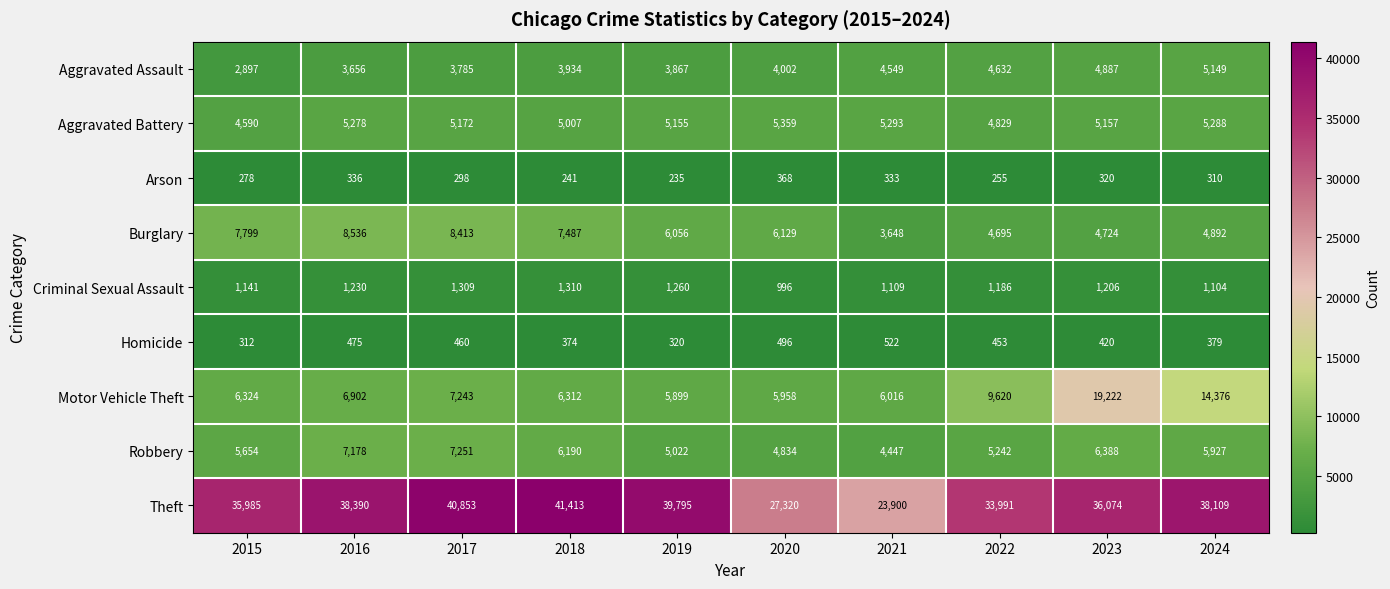

At which category is the sum across all series the highest?

2023